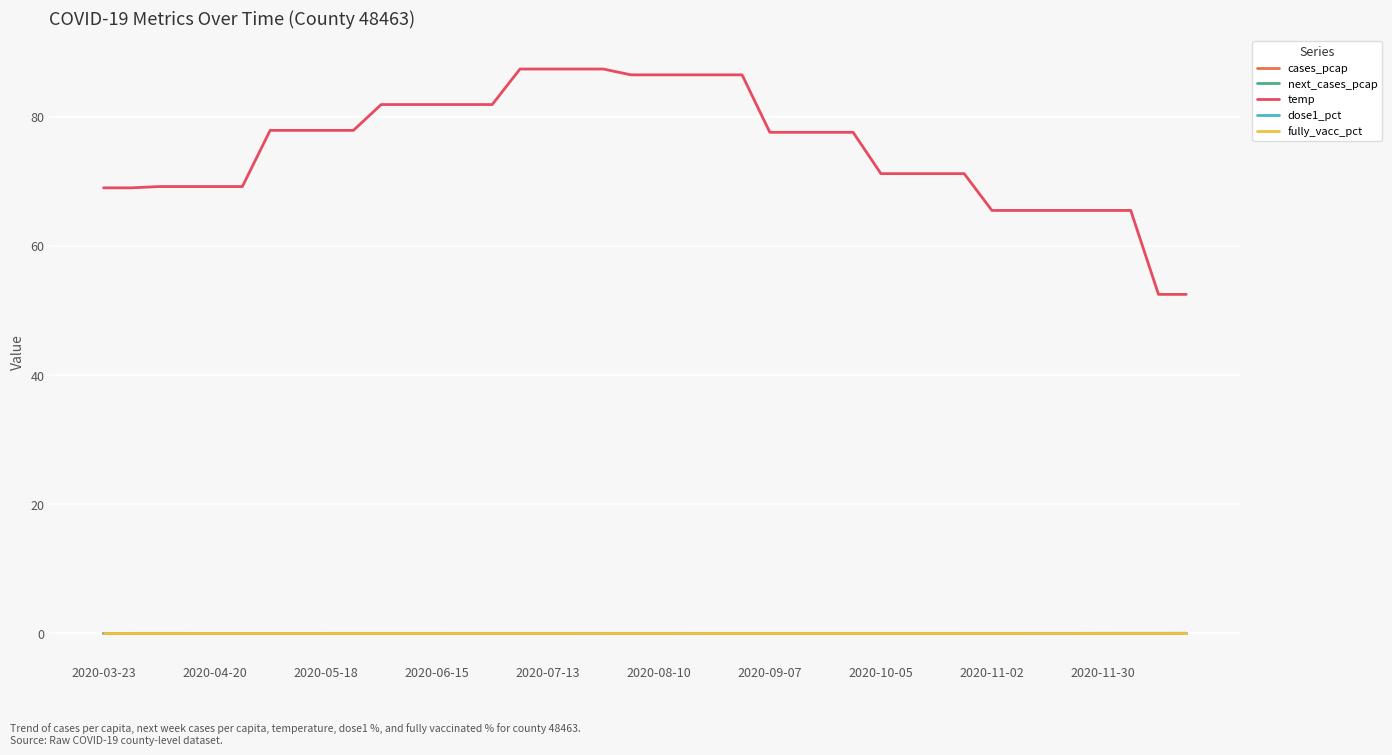

Does the chart display data point markers on the line(s)?

No